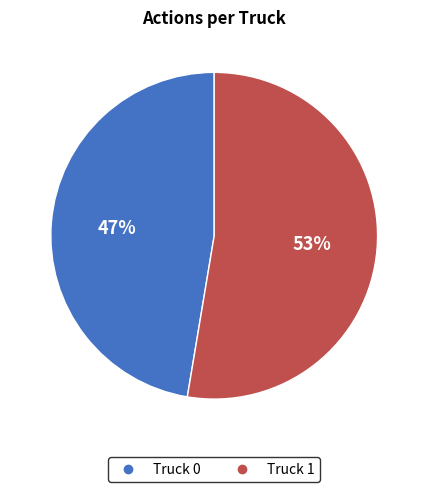

Which slice is the smallest?

Truck 0